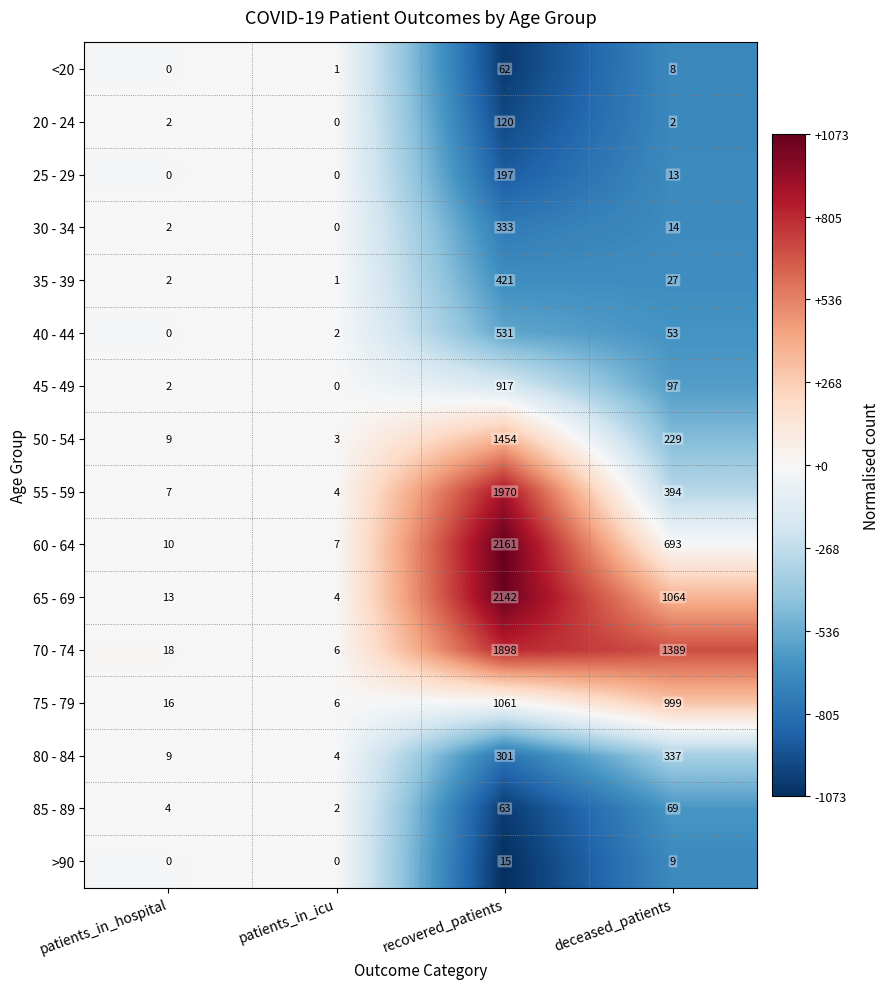

What is the difference between the maximum and minimum values in the 30 - 34 series?

333